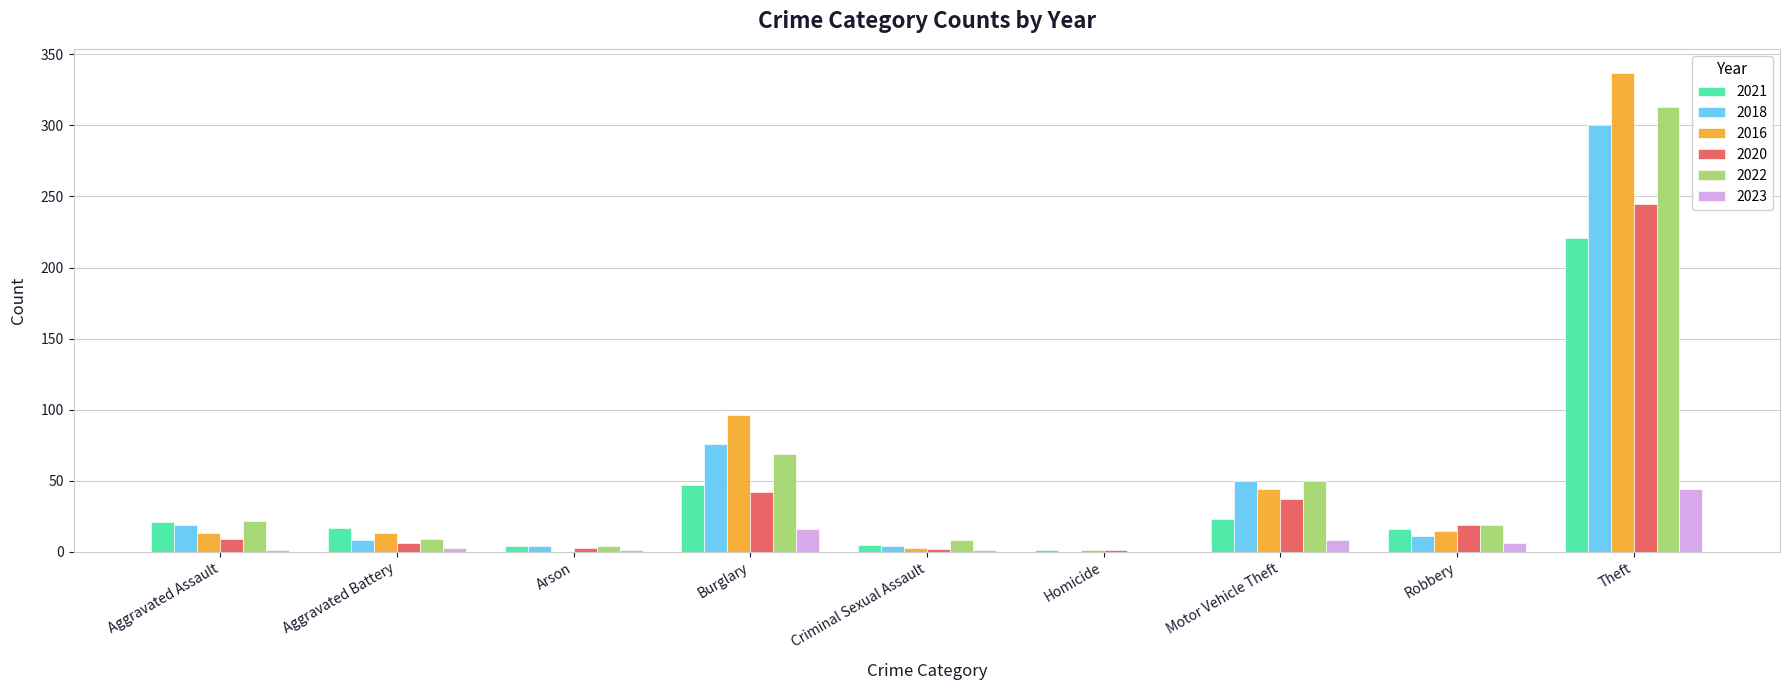

Is it true that 2016 equals 0 at Arson?

True